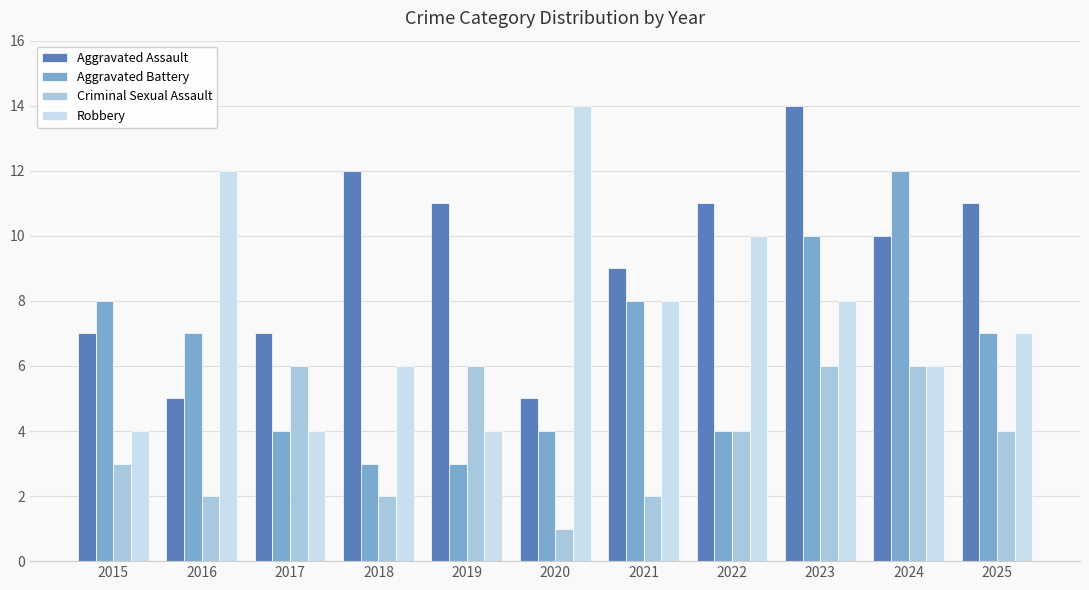

What is the value of the Robbery bar at the 3rd from the left?

4